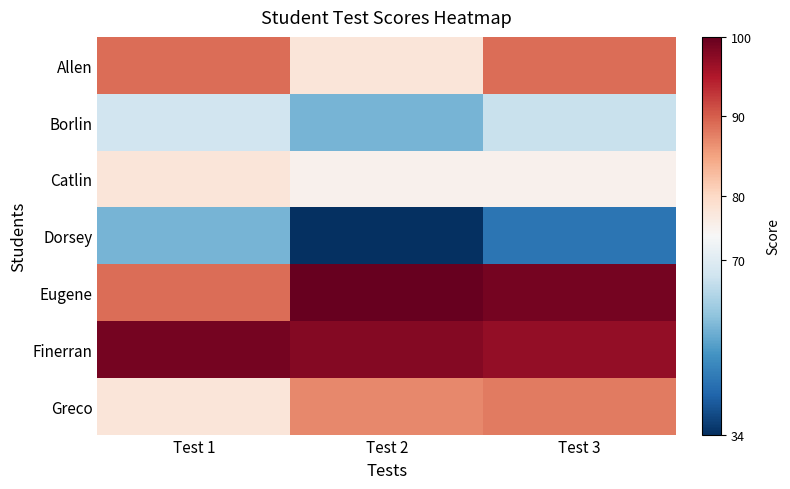

Which series has the widest spread of values?

Dorsey